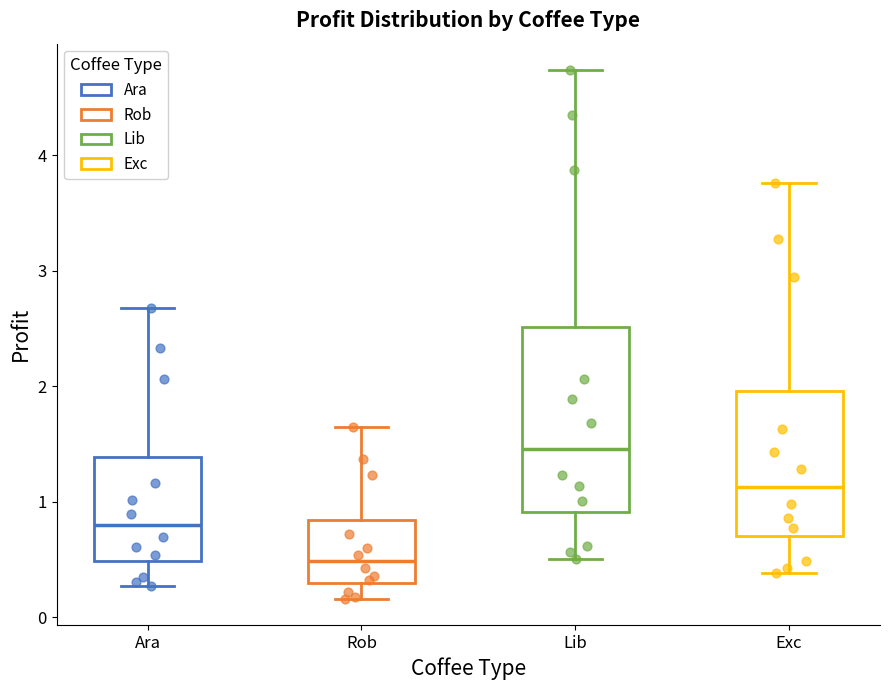

Which box's median line is the highest?

Lib